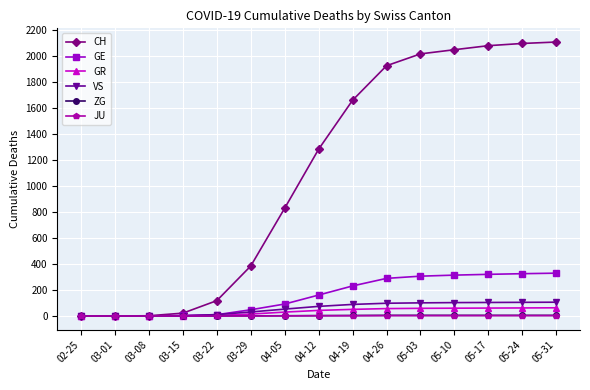

Which series has the largest total across all categories?

CH